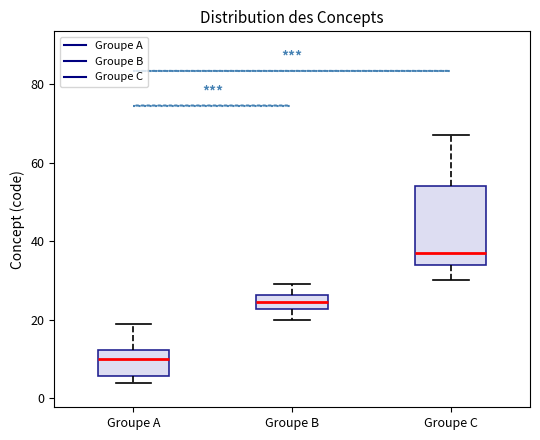

Reading left to right, read every box against the y-axis: the position of its median line, the range the box covers, and the ends of its whiskers. The values are not printed on the chart, so give them approximately, as read against the axis.

Groupe A: median 10, box 6 to 12, whiskers 4 to 20
Groupe B: median 24, box 22 to 26, whiskers 20 to 30
Groupe C: median 38, box 34 to 54, whiskers 30 to 68